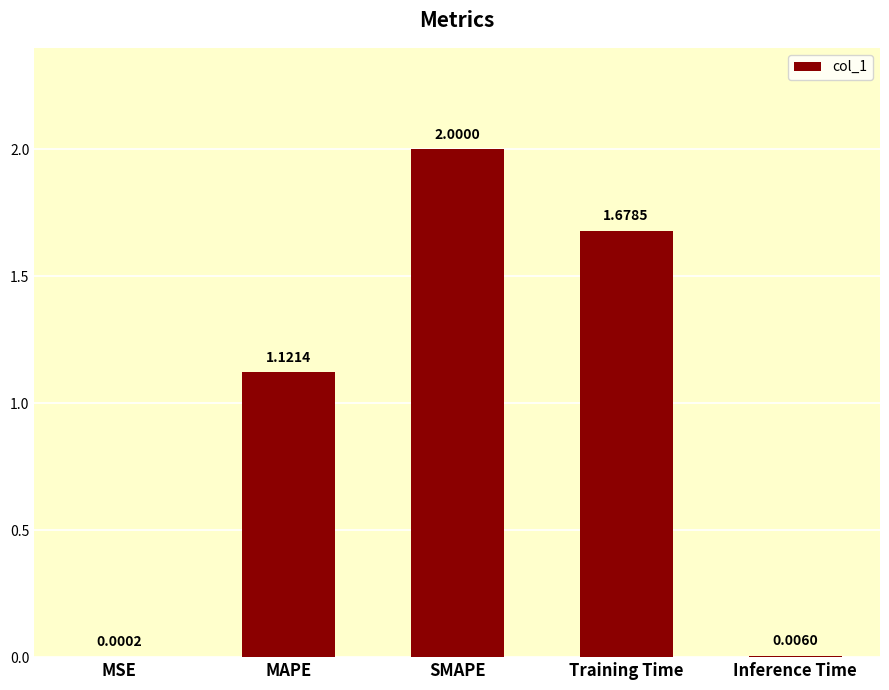

What value does the data have at SMAPE?

2.0